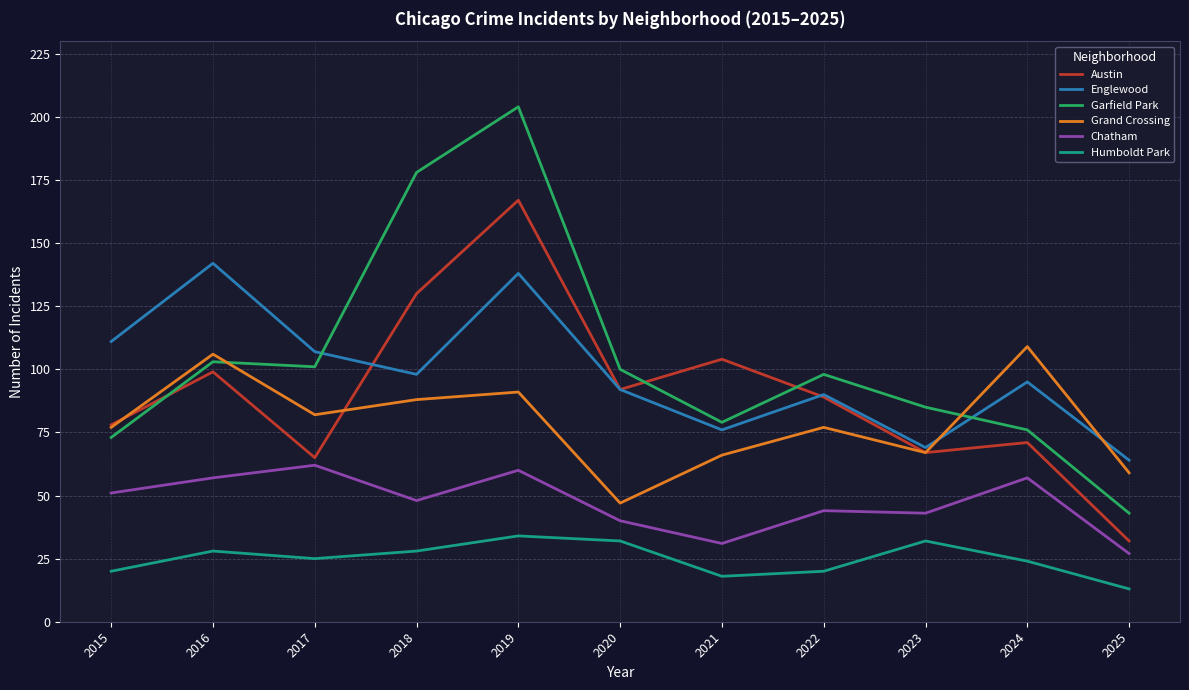

How many lines are shown in the chart?

6